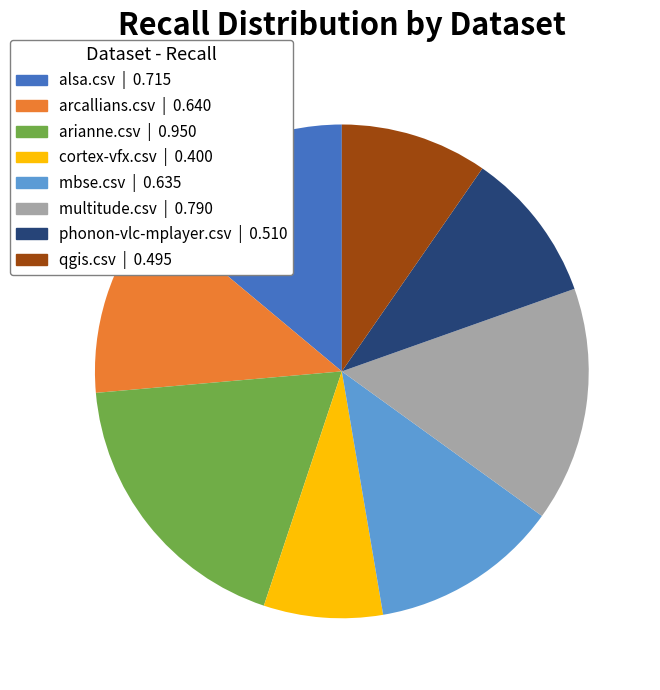

True or false: arianne.csv accounts for 12% of the total.

False